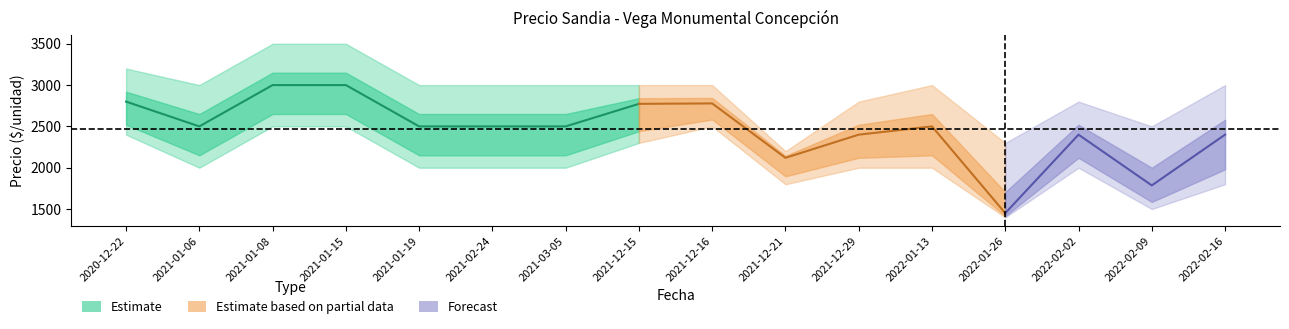

At how many categories does at least one series exceed 1600?

16